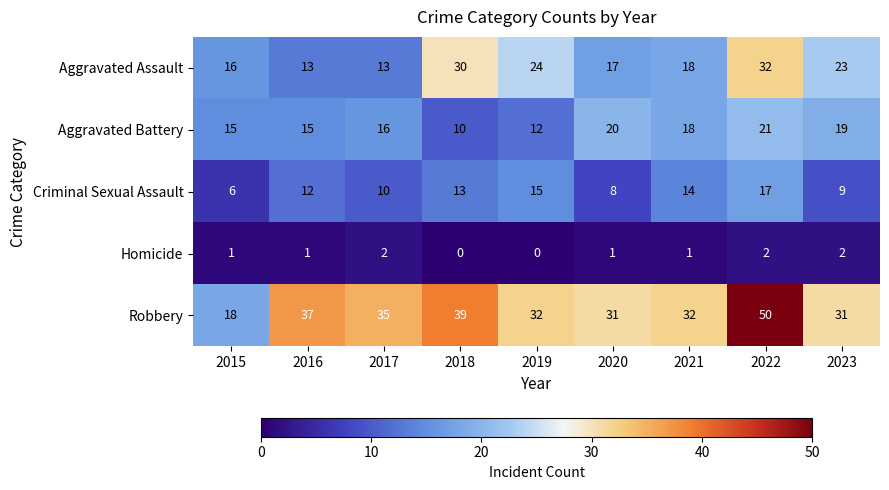

Read the Aggravated Battery value at 2015, to the nearest 5.

15